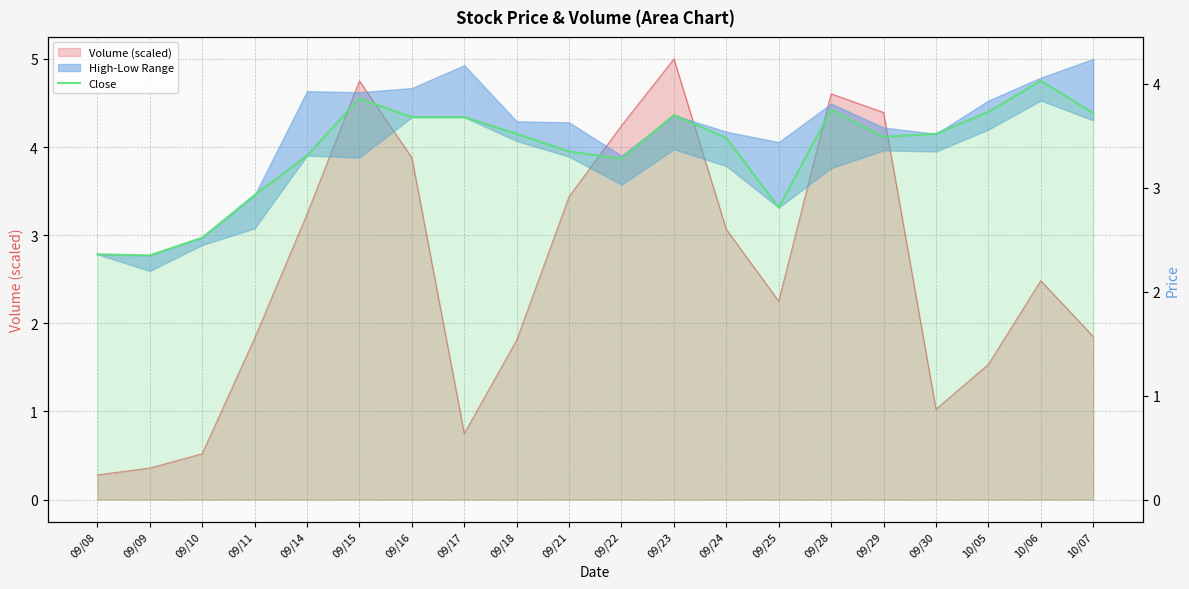

True or false: the data shows 3.7 at 10/05.

True